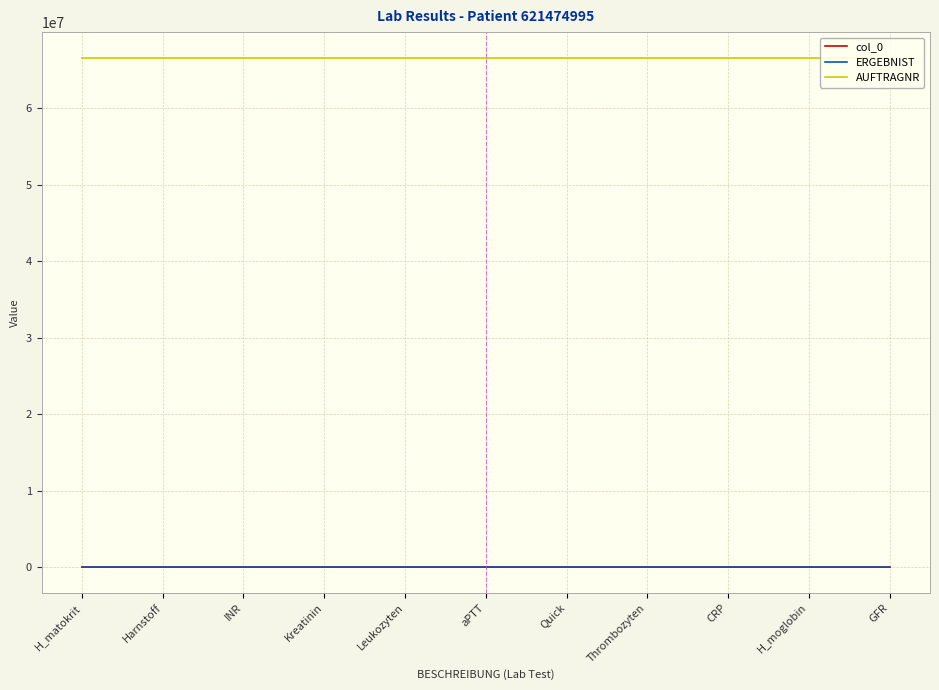

Reading right to left, list all the values displayed in this chart.

col_0: GFR=8216	H_moglobin=8218	CRP=8217	Thrombozyten=8226	Quick=8225	aPTT=8224	Leukozyten=8223	Kreatinin=8222	INR=8221	Harnstoff=8220	H_matokrit=8219
ERGEBNIST: GFR=798	H_moglobin=127	CRP=876	Thrombozyten=108	Quick=745	aPTT=33	Leukozyten=926	Kreatinin=87	INR=114	Harnstoff=44	H_matokrit=38
AUFTRAGNR: GFR=66658111	H_moglobin=66658111	CRP=66658111	Thrombozyten=66658111	Quick=66658111	aPTT=66658111	Leukozyten=66658111	Kreatinin=66658111	INR=66658111	Harnstoff=66658111	H_matokrit=66658111